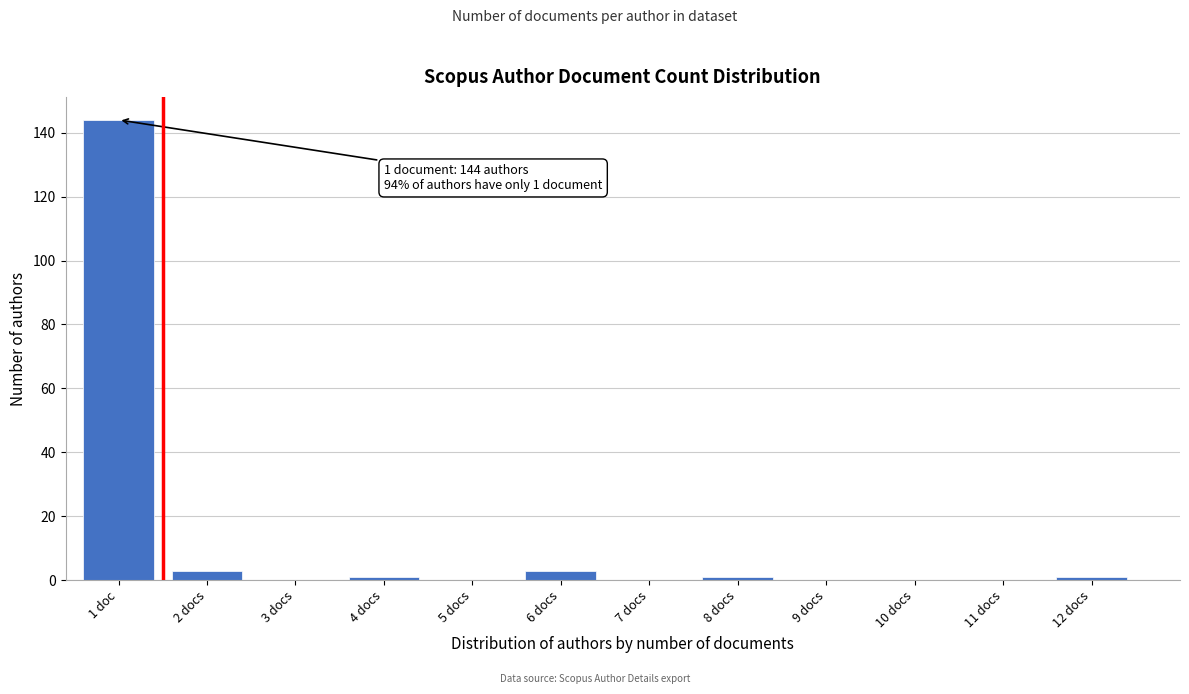

Reading right to left, extract all data points from this chart.

12 docs=1	11 docs=0	10 docs=0	9 docs=0	8 docs=1	7 docs=0	6 docs=3	5 docs=0	4 docs=1	3 docs=0	2 docs=3	1 doc=144